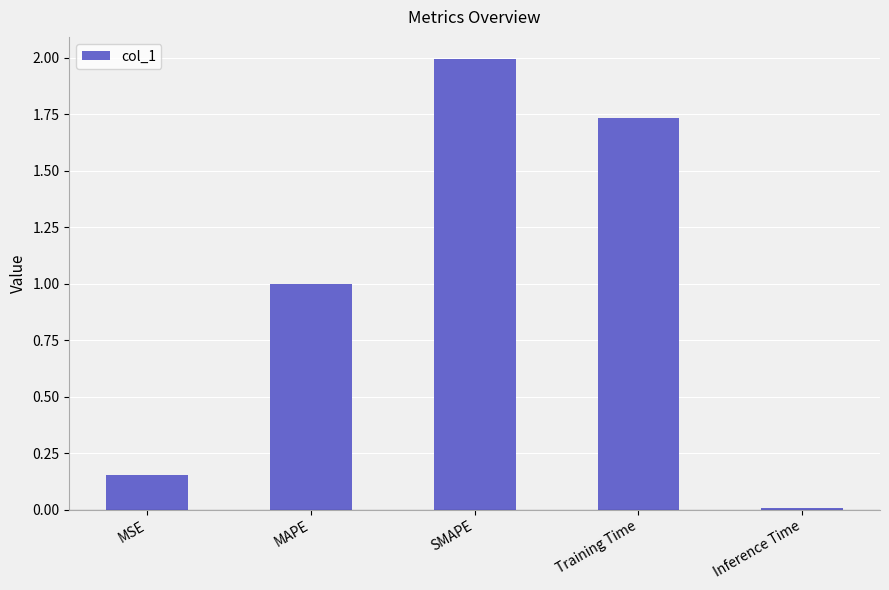

Rank the categories by value from lowest to highest.

Inference Time, MSE, MAPE, Training Time, SMAPE